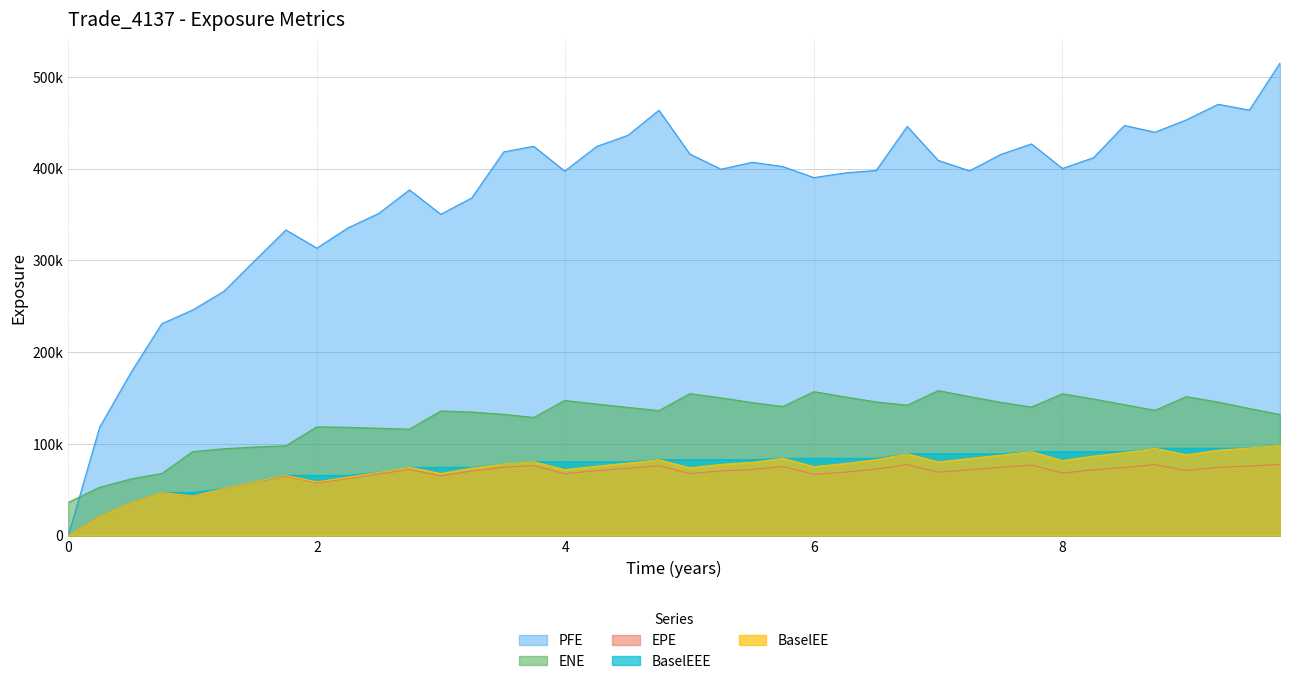

The BaselEE series shows 136105.2 at 2020-03-31. True or false?

False